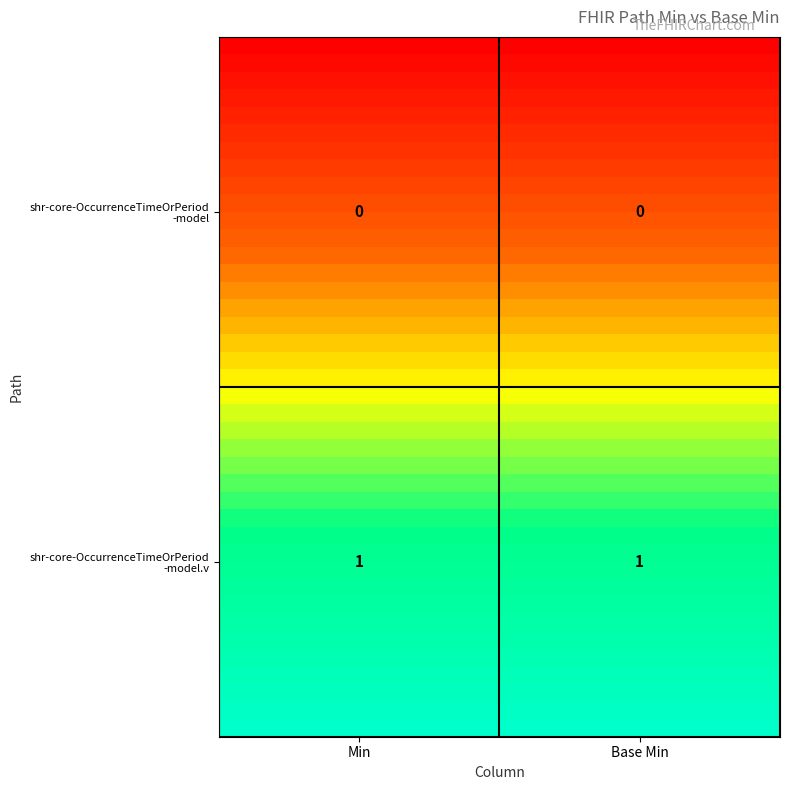

What is the maximum value shown in the chart?

1.0